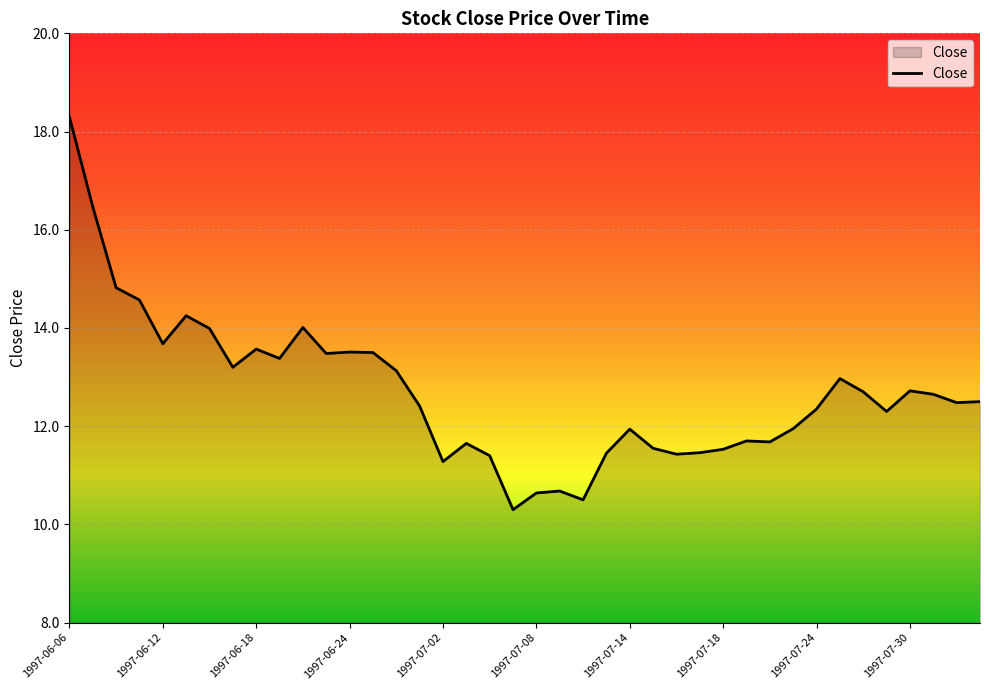

What is the maximum value shown in the chart?

18.3